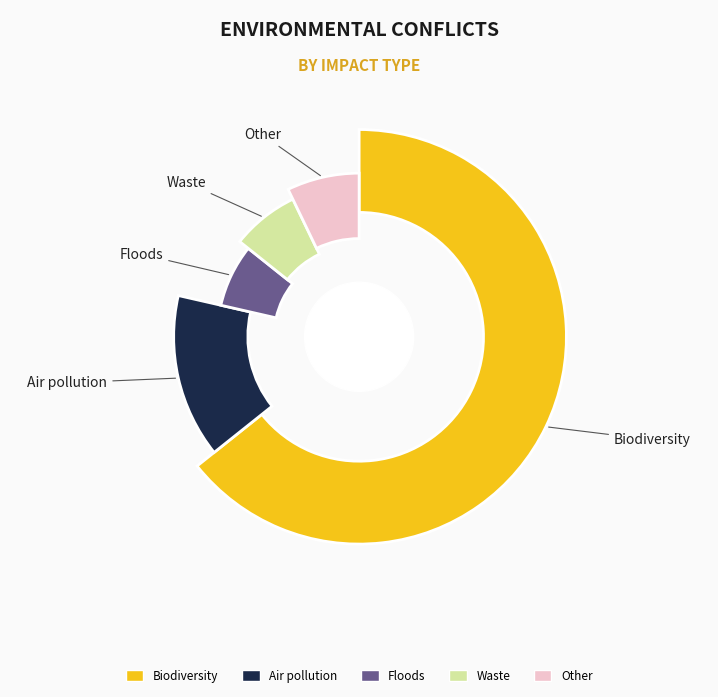

The Environmental Impacts - Floods slice represents 7% of the pie. True or false?

True